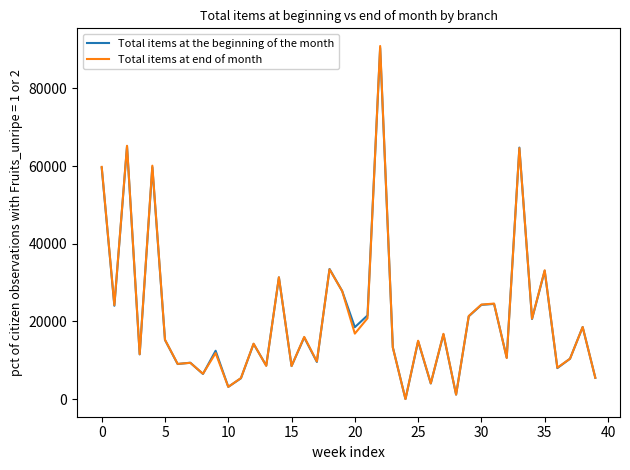

What is the maximum value for Total items at the beginning of the month?

90432